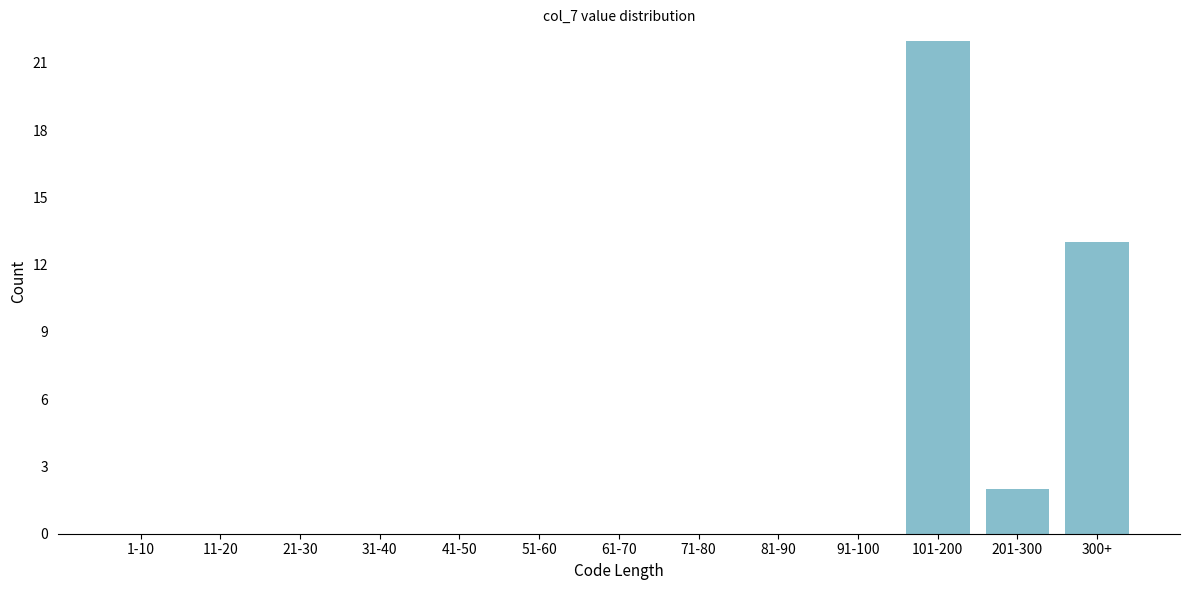

Reading left to right, extract all data points from this chart.

1-10=0	11-20=0	21-30=0	31-40=0	41-50=0	51-60=0	61-70=0	71-80=0	81-90=0	91-100=0	101-200=22	201-300=2	300+=13